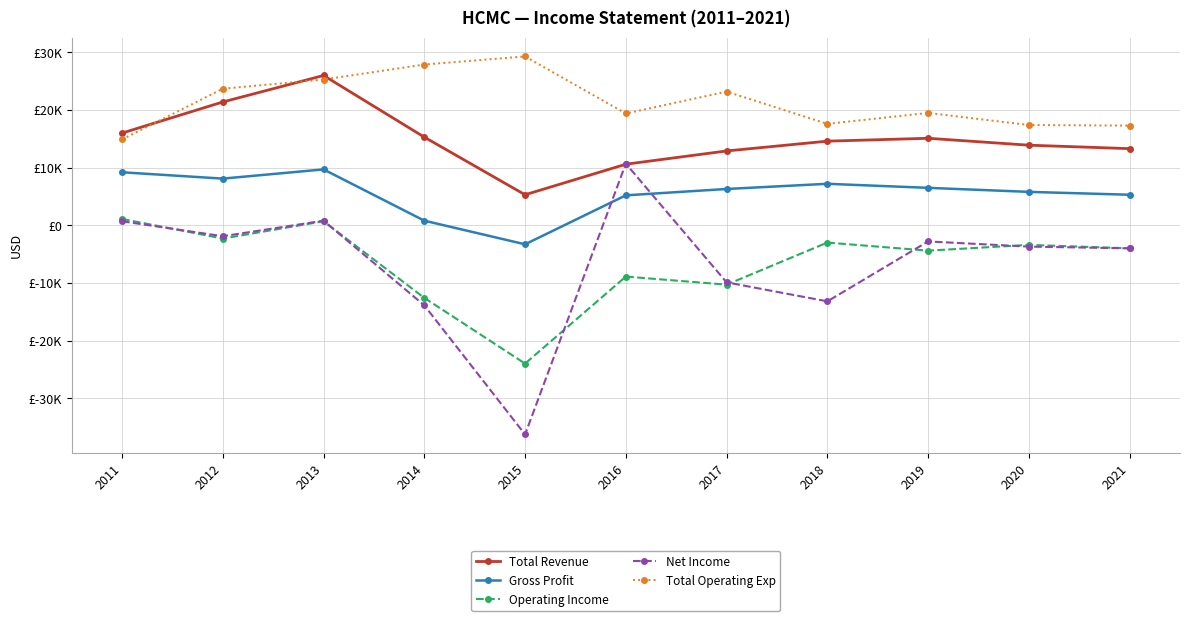

What are all the series names shown in the legend?

Total Revenue, Gross Profit, Operating Income, Net Income, Total Operating Exp